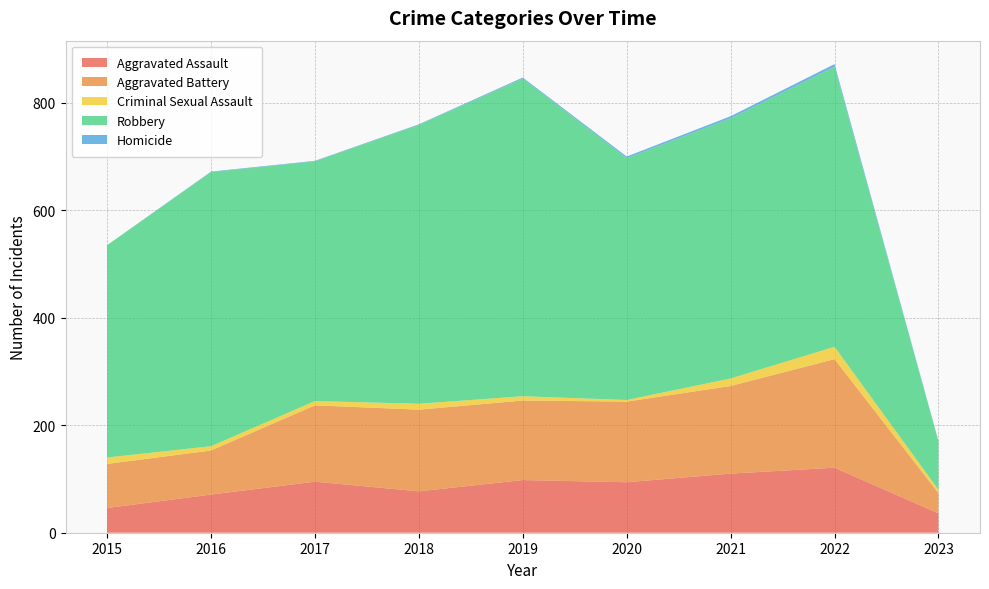

Reading left to right, list all the values displayed in this chart.

Aggravated Assault: 2015=46	2016=71	2017=95	2018=77	2019=98	2020=94	2021=110	2022=121	2023=36
Aggravated Battery: 2015=82	2016=82	2017=142	2018=152	2019=148	2020=150	2021=163	2022=202	2023=38
Criminal Sexual Assault: 2015=12	2016=8	2017=8	2018=11	2019=8	2020=3	2021=14	2022=23	2023=6
Robbery: 2015=395	2016=510	2017=446	2018=519	2019=591	2020=450	2021=484	2022=521	2023=90
Homicide: 2015=0	2016=1	2017=1	2018=1	2019=2	2020=3	2021=4	2022=5	2023=1